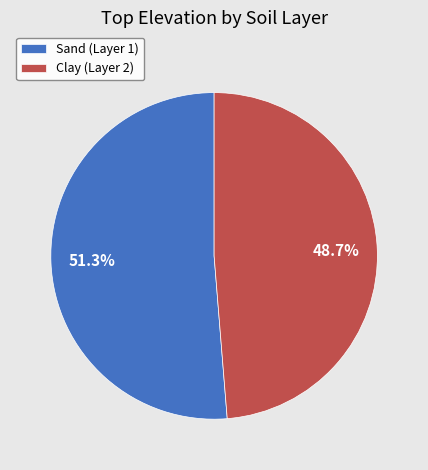

To the nearest percent, what is the difference between the Clay (Layer 2) and Sand (Layer 1) slice percentages?

3%